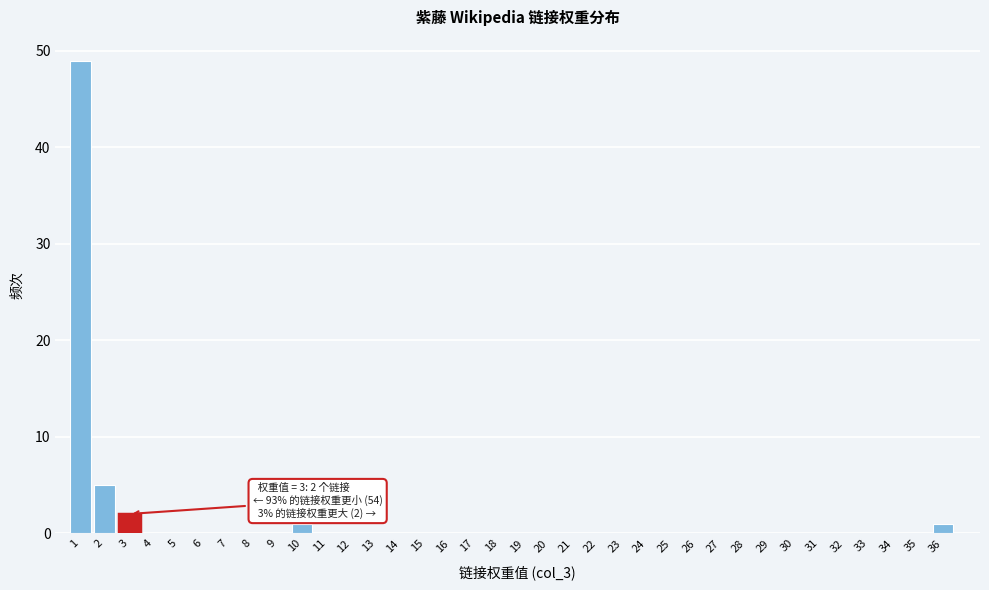

Over which range of the x-axis is the bar tallest?

0.5 to 1.5